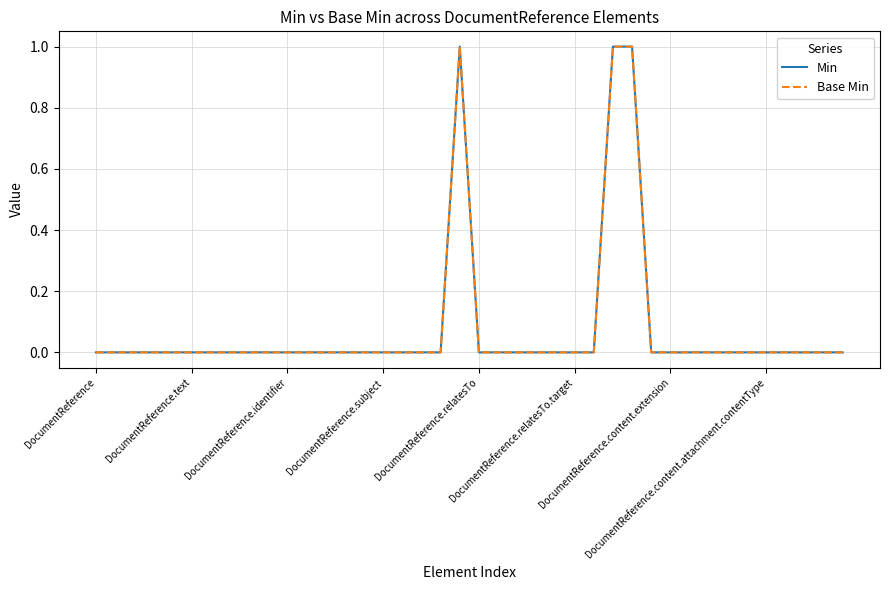

Is this an area chart (filled region under the line)?

No